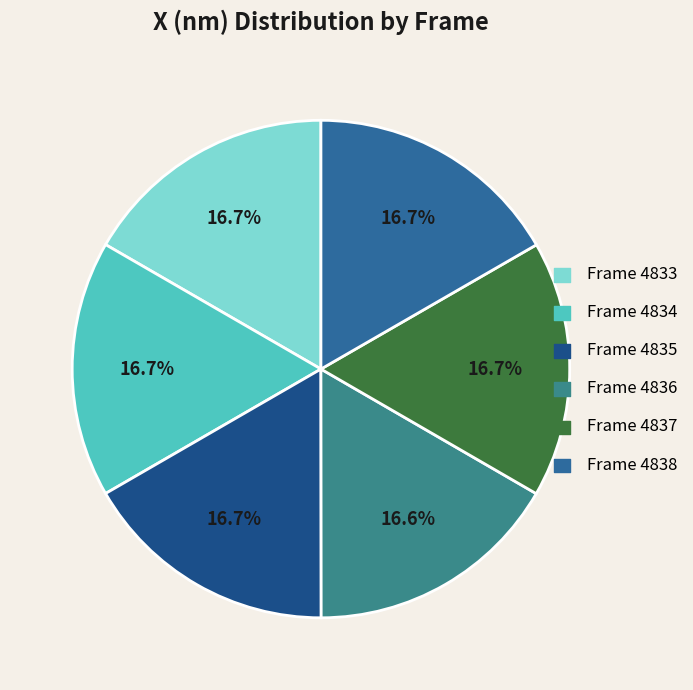

Combined, what portion of the pie is Frame 4838 and Frame 4836?

33.3%